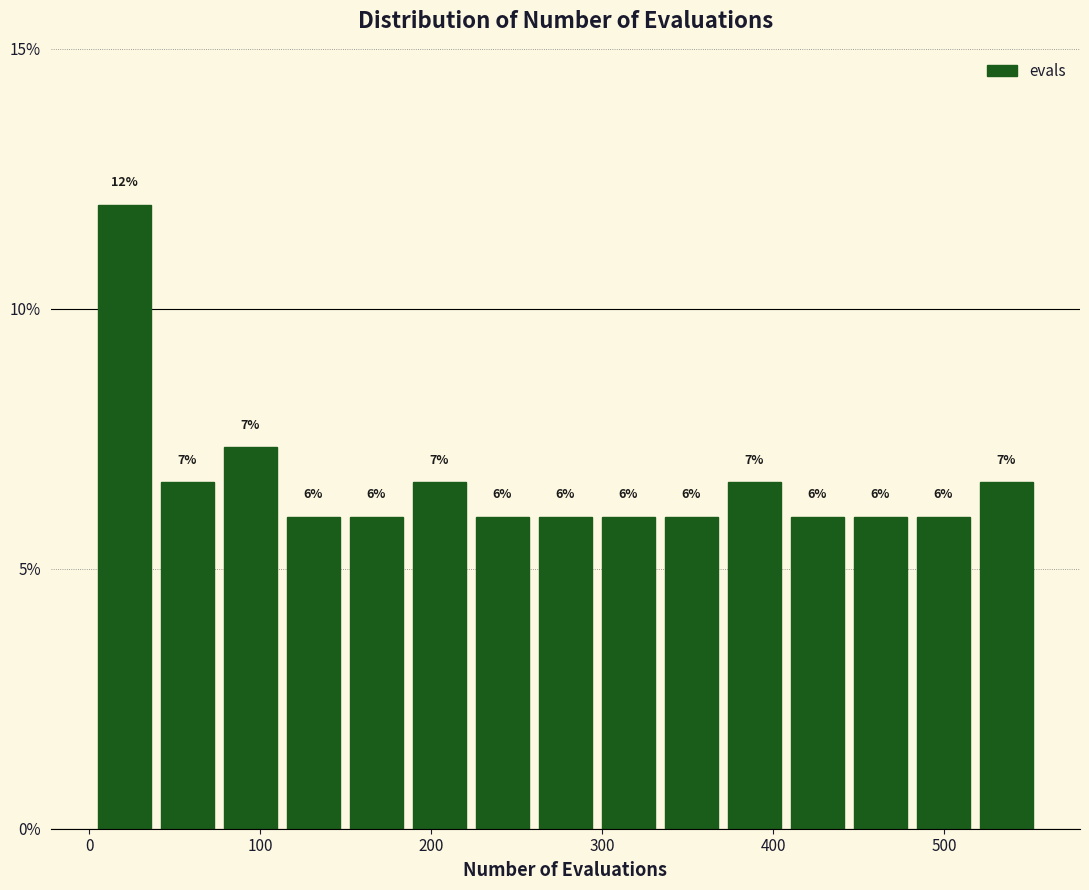

Around what value on the x-axis is the tallest bar? Give the approximate position of its centre, as read against the axis.

20